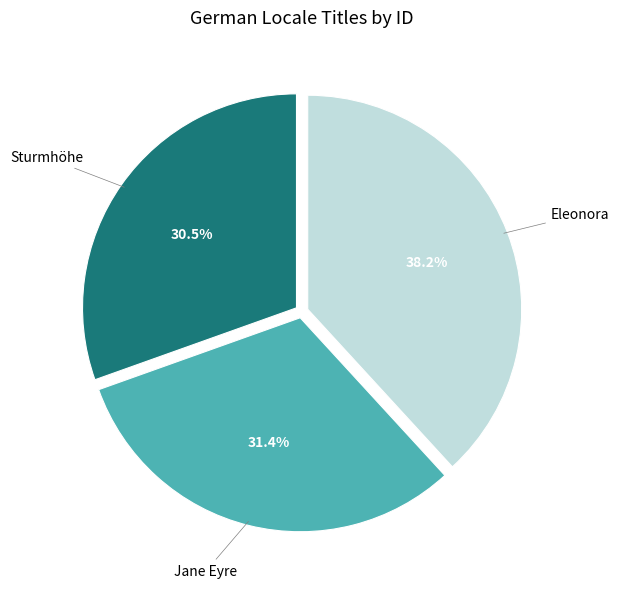

What is the total percentage of Sturmhöhe and Eleonora?

68.6%